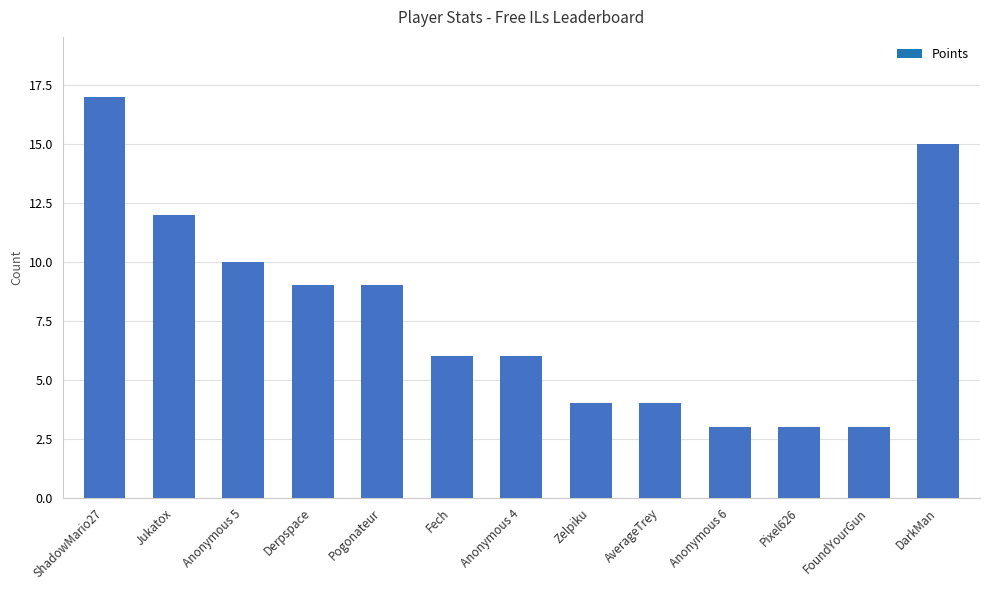

Reading left to right, transcribe all the data shown in this chart.

17	12	10	9	9	6	6	4	4	3	3	3	15